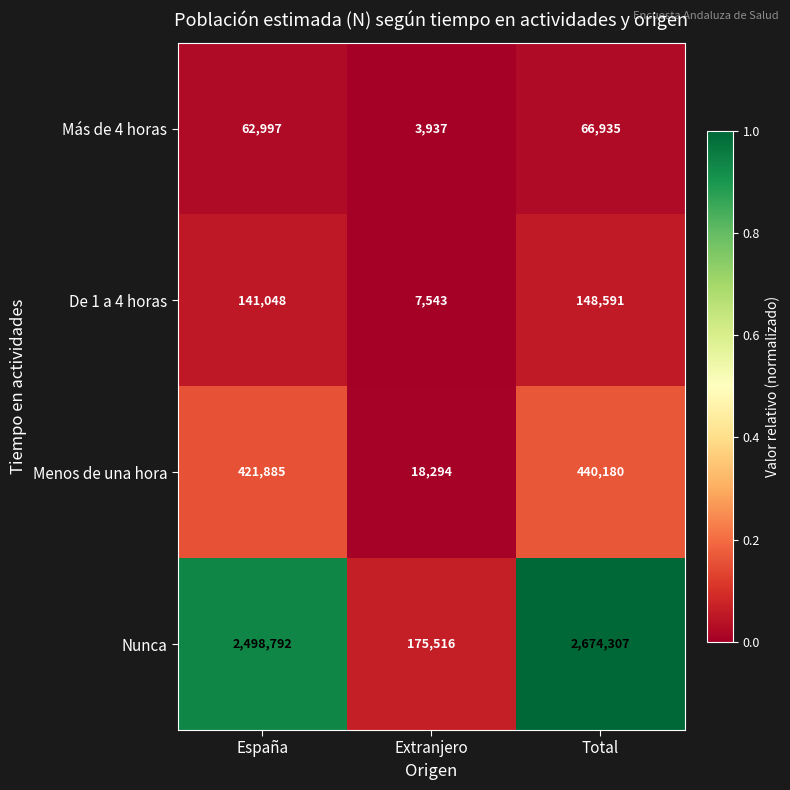

Between España and Total, which series saw the biggest shift?

Nunca